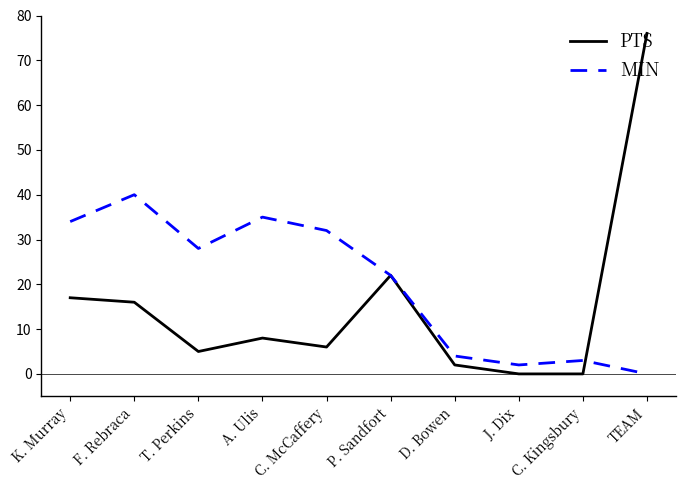

True or false: MIN has a value of 28 at T. Perkins.

True